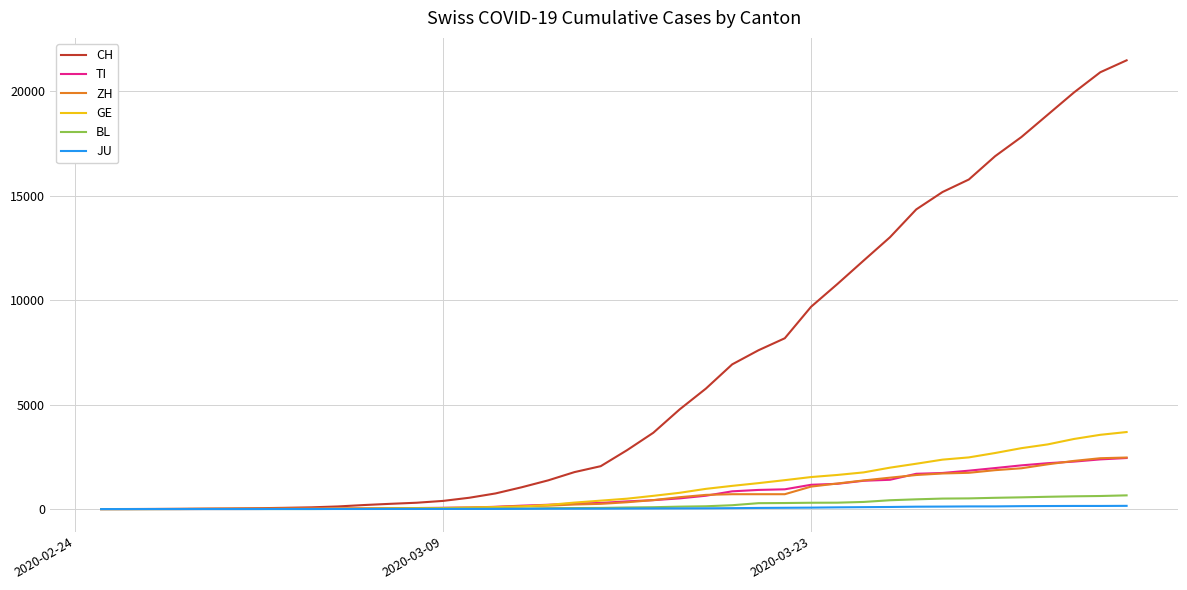

At how many categories does at least one series exceed 8031?

14